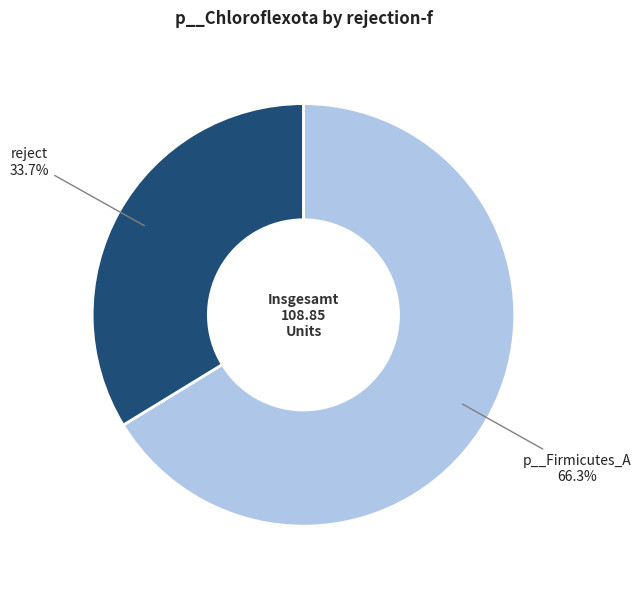

Is there any slice that represents more than half of the pie?

Yes